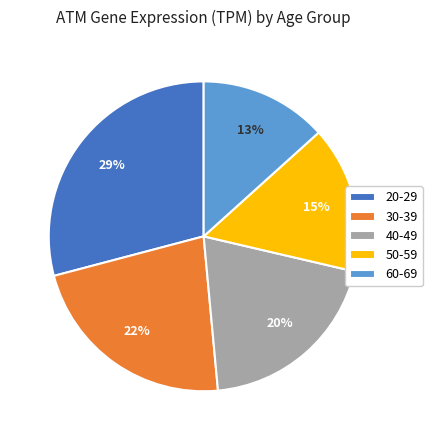

True or false: 50-59 accounts for 15% of the total.

True